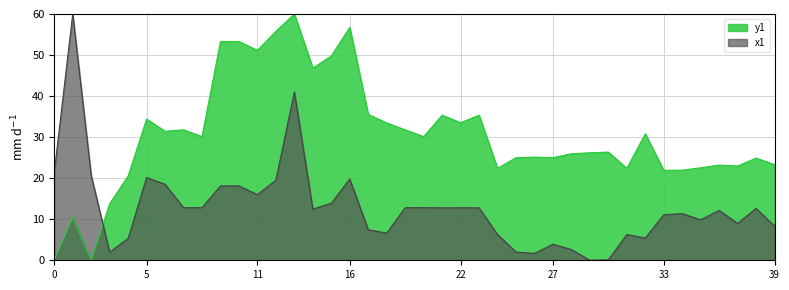

Reading left to right, what are all the values shown in this chart?

y0: 0=0.1	1=10.5	2=0.0	3=13.8	4=20.5	5=34.4	6=31.4	7=31.8	8=30.1	9=53.3	10=53.3	11=51.1	12=55.8	13=60.0	14=46.8	15=49.8	16=56.7	17=35.5	18=33.5	19=31.8	20=30.1	21=35.4	22=33.5	23=35.4	24=22.4	25=25.0	26=25.1	27=25.0	28=26.0	29=26.2	30=26.4	31=22.4	32=30.8	33=21.9	34=22.0	35=22.5	36=23.2	37=23.0	38=24.9	39=23.3
x1: 0=21.4	1=60.0	2=20.7	3=2.0	4=5.3	5=20.1	6=18.5	7=12.8	8=12.8	9=18.1	10=18.1	11=16.0	12=19.5	13=41.0	14=12.5	15=13.9	16=19.8	17=7.4	18=6.6	19=12.8	20=12.8	21=12.8	22=12.8	23=12.8	24=6.3	25=2.0	26=1.7	27=3.9	28=2.6	29=0.0	30=0.1	31=6.3	32=5.4	33=11.1	34=11.4	35=9.8	36=12.2	37=9.0	38=12.6	39=8.3